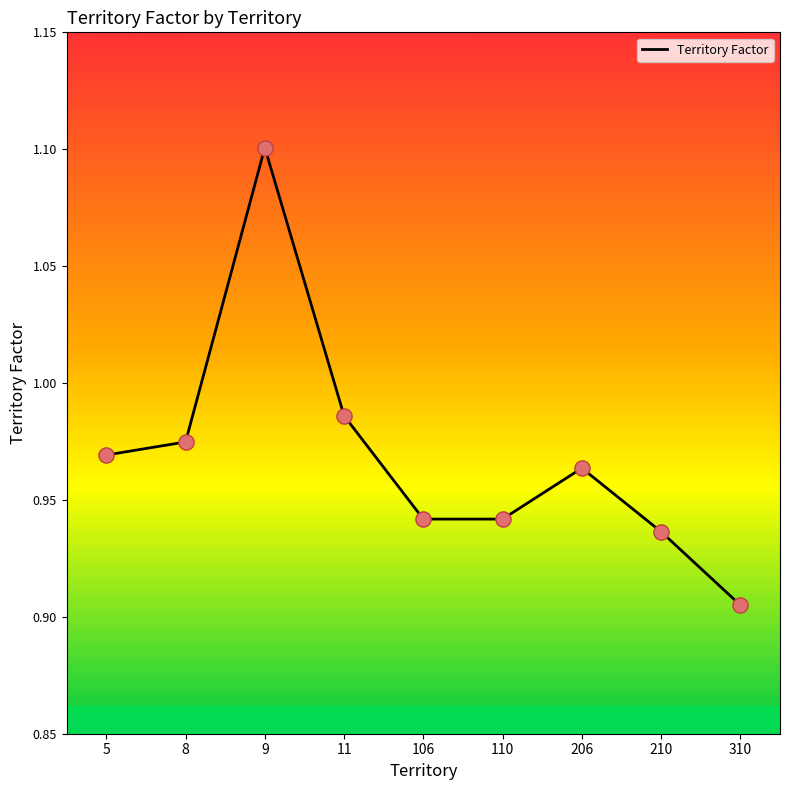

Between 110 and 5, which is larger?

5